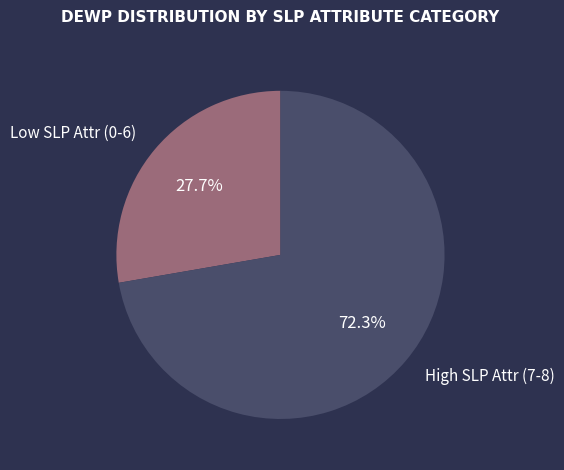

Combined, what portion of the pie is High SLP Attr (7-8) and Low SLP Attr (0-6)?

100.0%